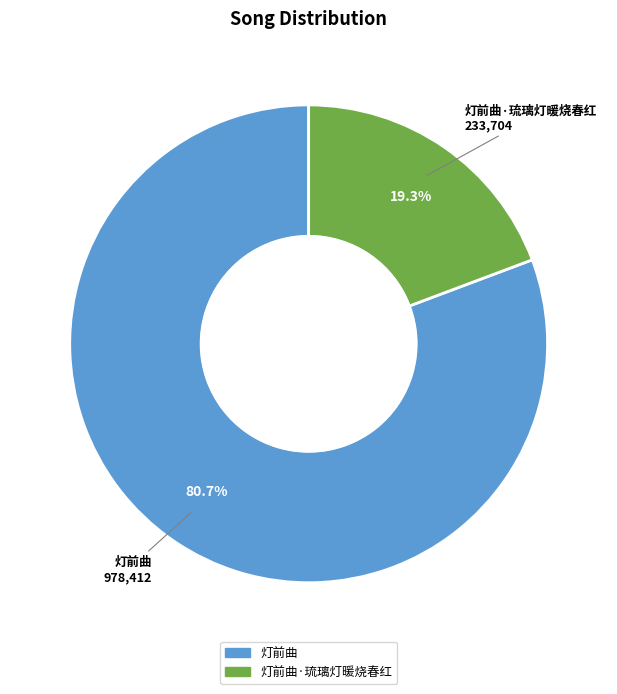

What portion of the pie excludes 灯前曲·琉璃灯暖烧春红?

80.7%